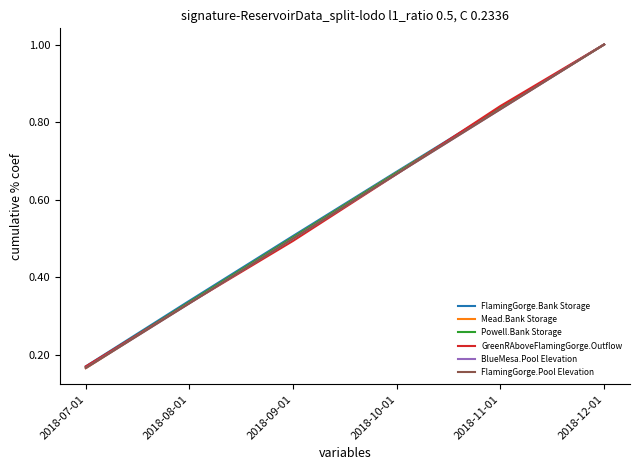

The FlamingGorge.Pool Elevation series shows 0.9 at 2018-10-01. True or false?

False